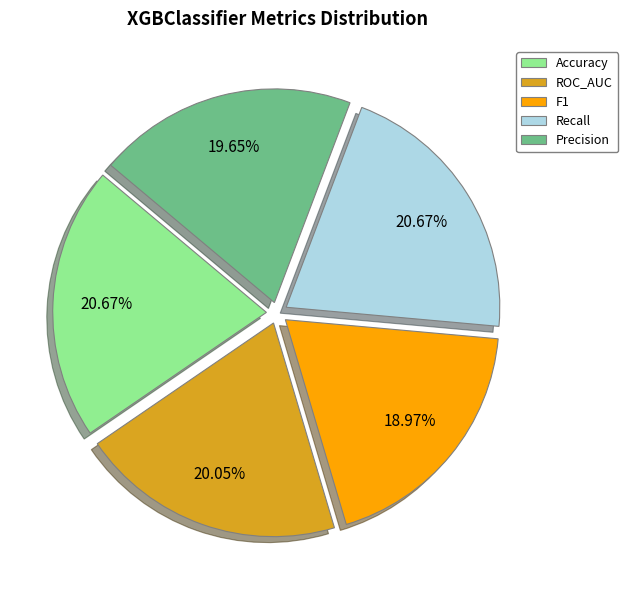

Is the sum of Precision and ROC_AUC greater than half?

No